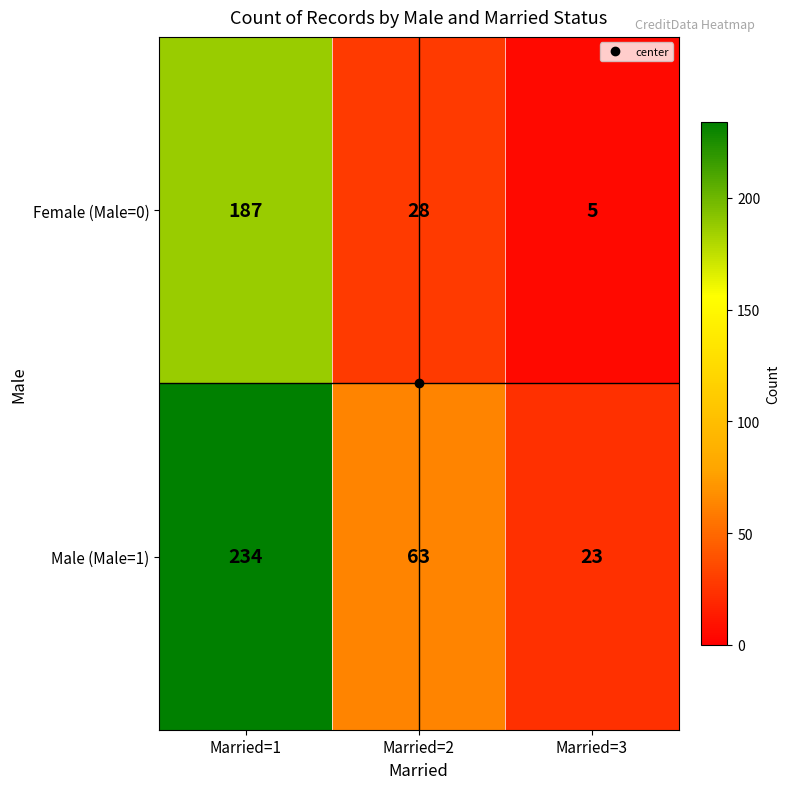

What is the average value of the Female (Male=0) series?

73